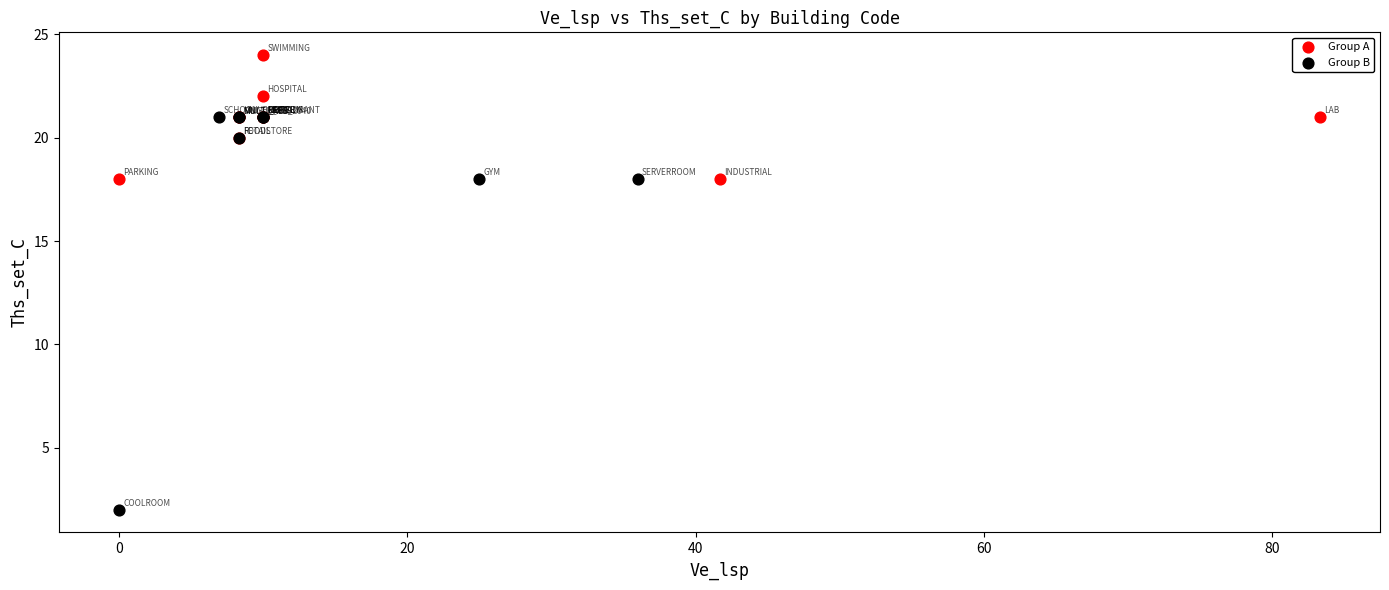

Which series contains the lowest Y value?

Group B